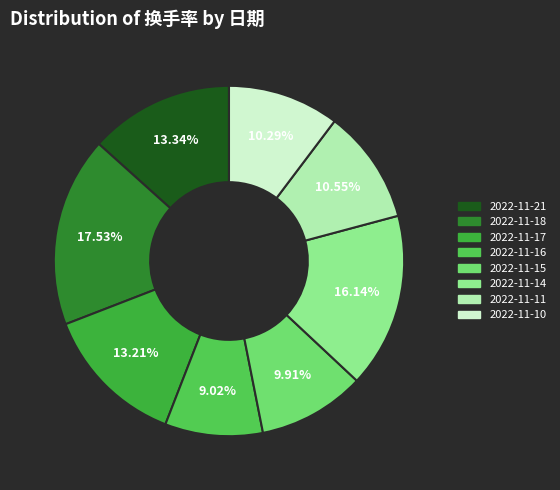

The 2022-11-10 slice represents 10% of the pie. True or false?

True